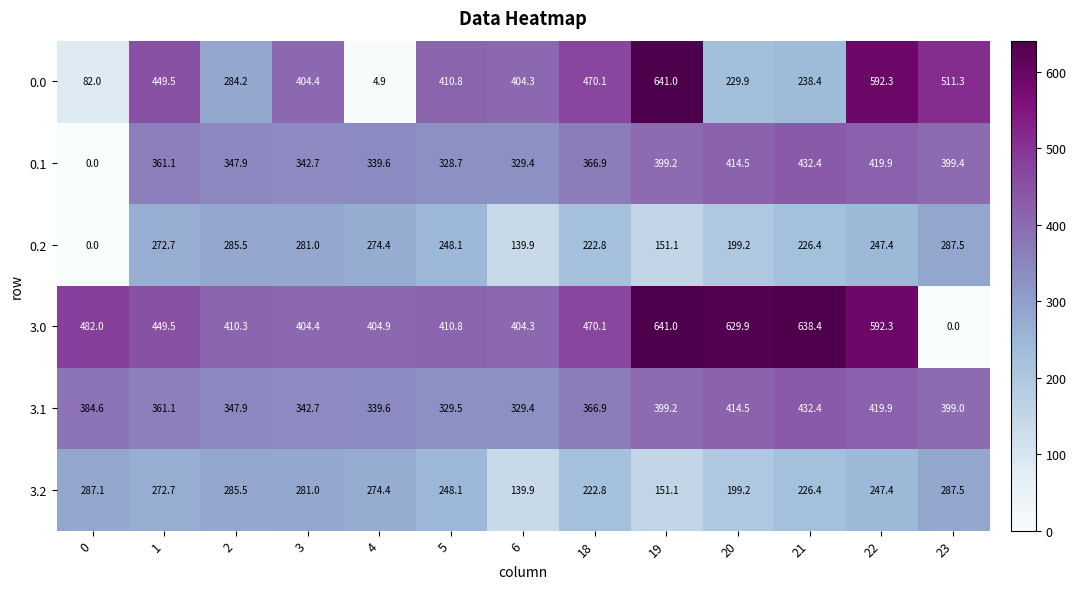

How many data points does each series have?

13